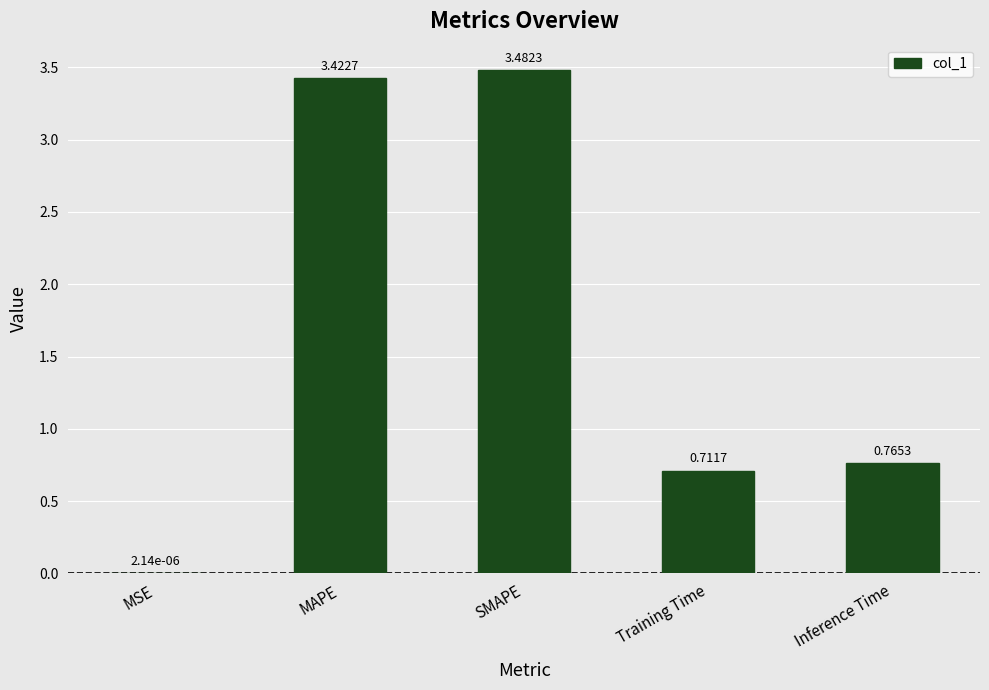

Which has a higher value, MAPE or SMAPE?

SMAPE